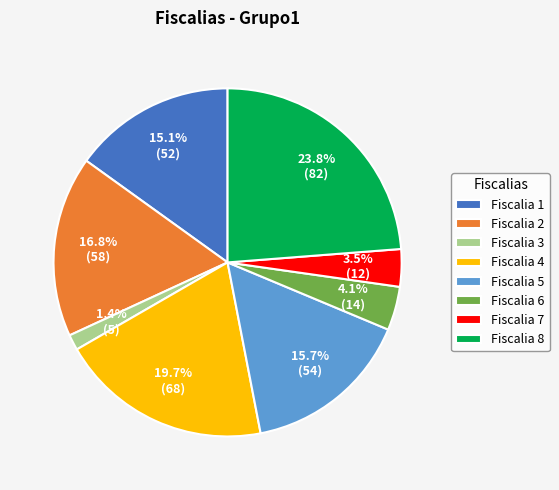

How much of the chart is everything except Fiscalia 3?

98.6%